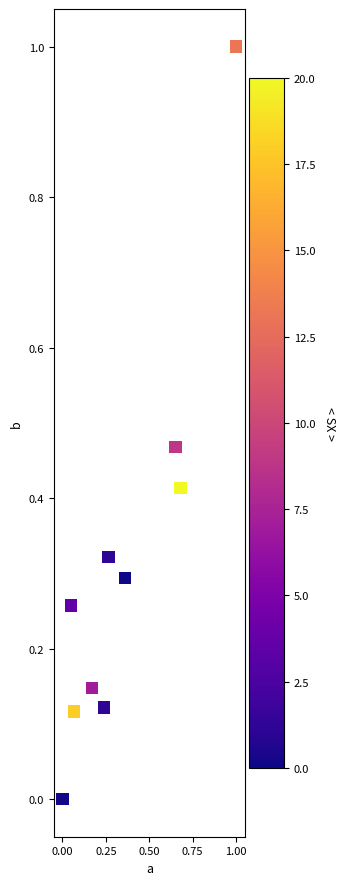

What is the range of Y values (max minus min)?

1.0